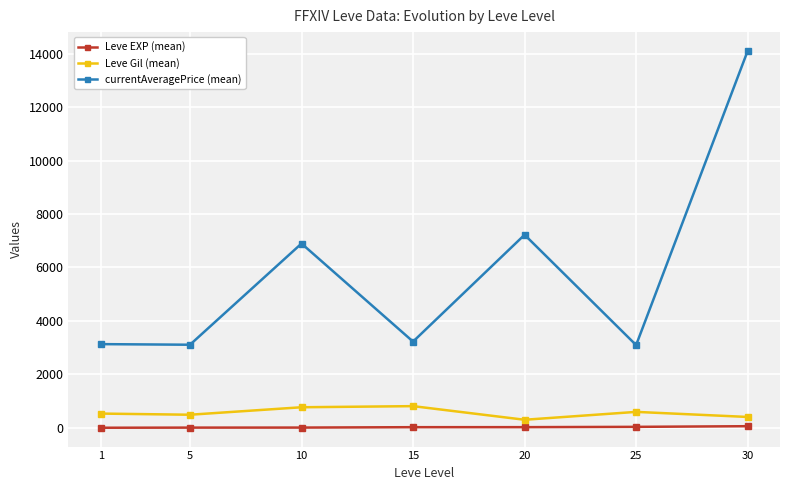

The value of currentAveragePrice (mean) at 1 is 3131.3. True or false?

True